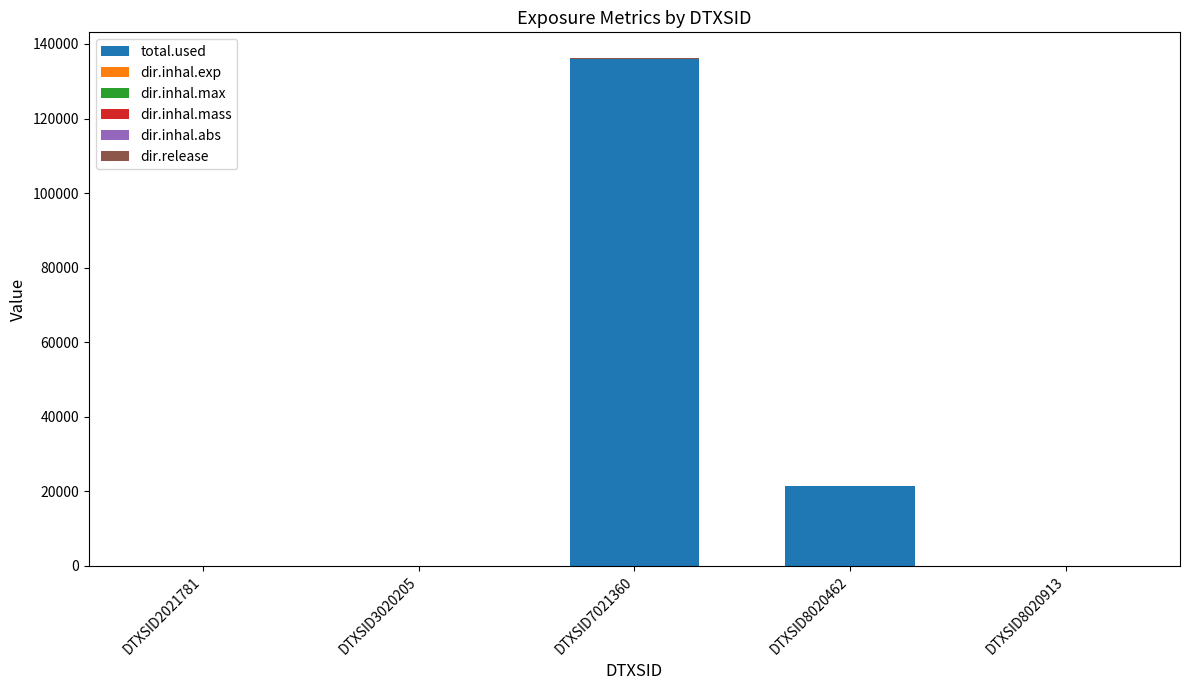

Which category has the highest value in the total.used series?

DTXSID7021360